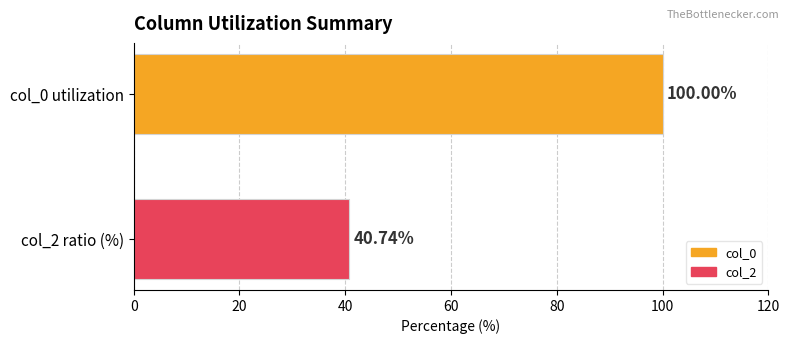

Which series has the largest range (max minus min)?

col_0